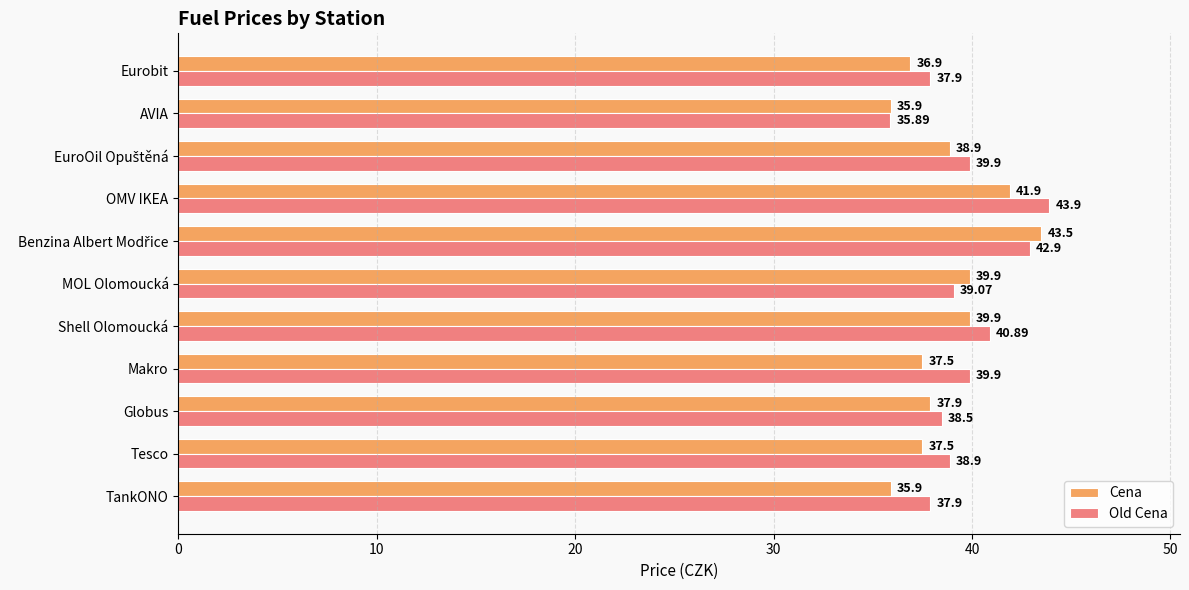

Rank the series by their average value, from lowest to highest.

Cena, Old Cena